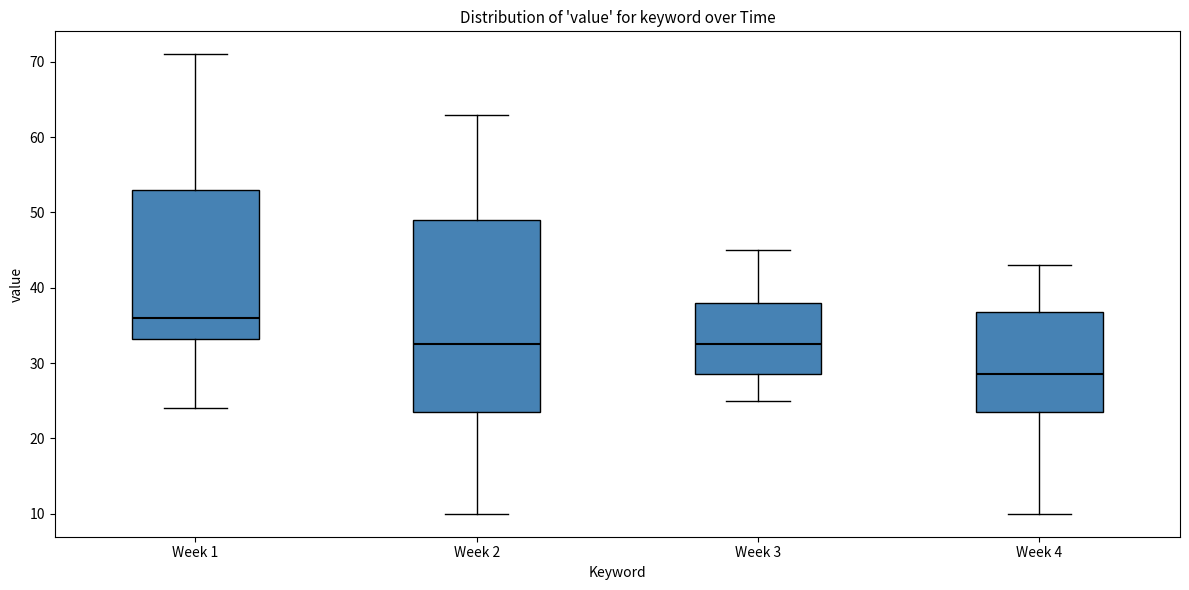

Reading left to right, read every box against the y-axis: the position of its median line, the range the box covers, and the ends of its whiskers. The values are not printed on the chart, so give them approximately, as read against the axis.

Week 1: median 36, box 33 to 53, whiskers 24 to 71
Week 2: median 33, box 24 to 49, whiskers 10 to 63
Week 3: median 33, box 29 to 38, whiskers 25 to 45
Week 4: median 29, box 24 to 37, whiskers 10 to 43